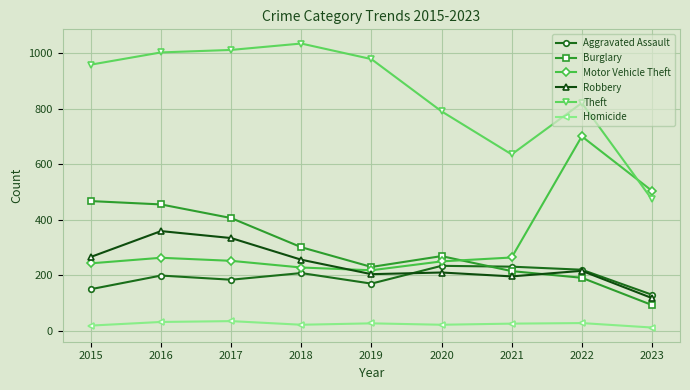

True or false: Homicide and Theft cross at least once.

False